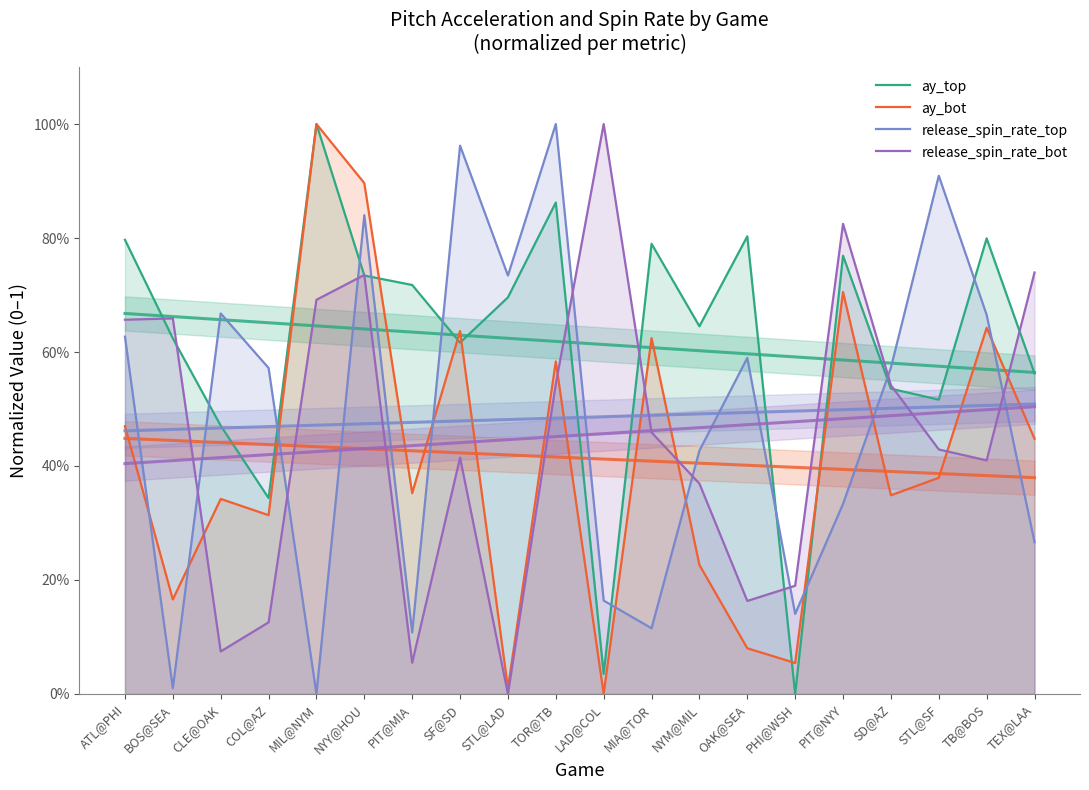

At which label is ay_top closest to 0?

PHI@WSH